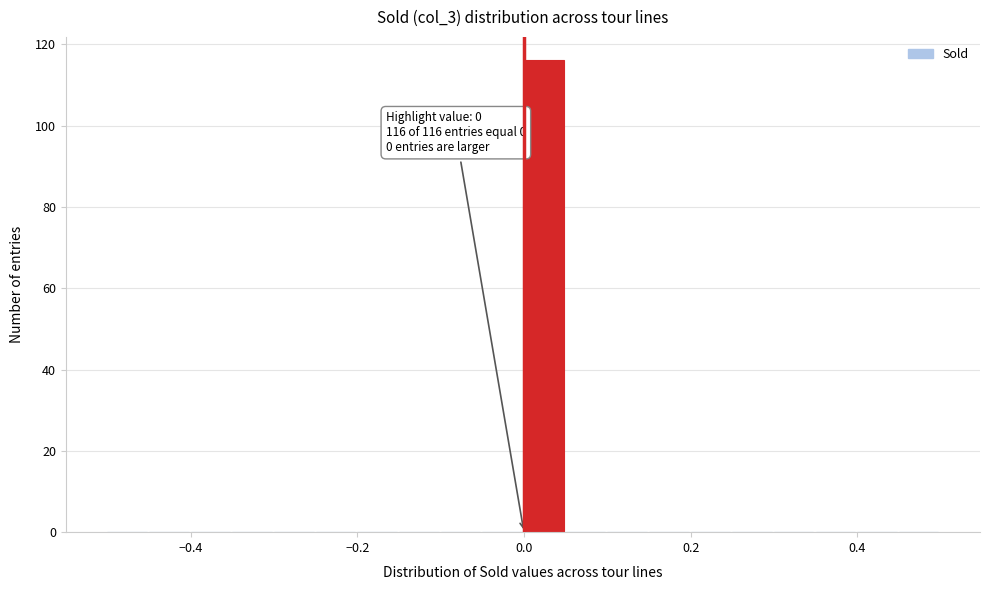

Read against the x-axis, roughly where is the centre of the tallest bar?

0.02